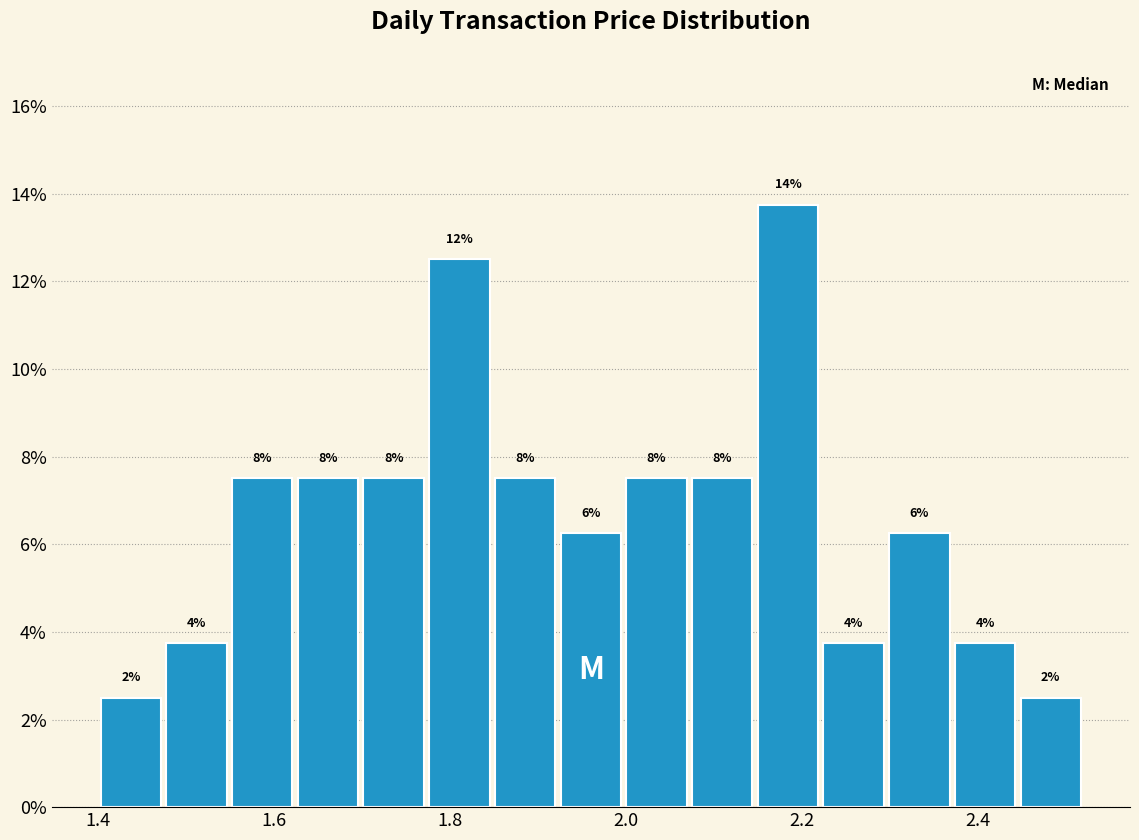

Around what value on the x-axis is the tallest bar? Give the approximate position of its centre, as read against the axis.

2.18